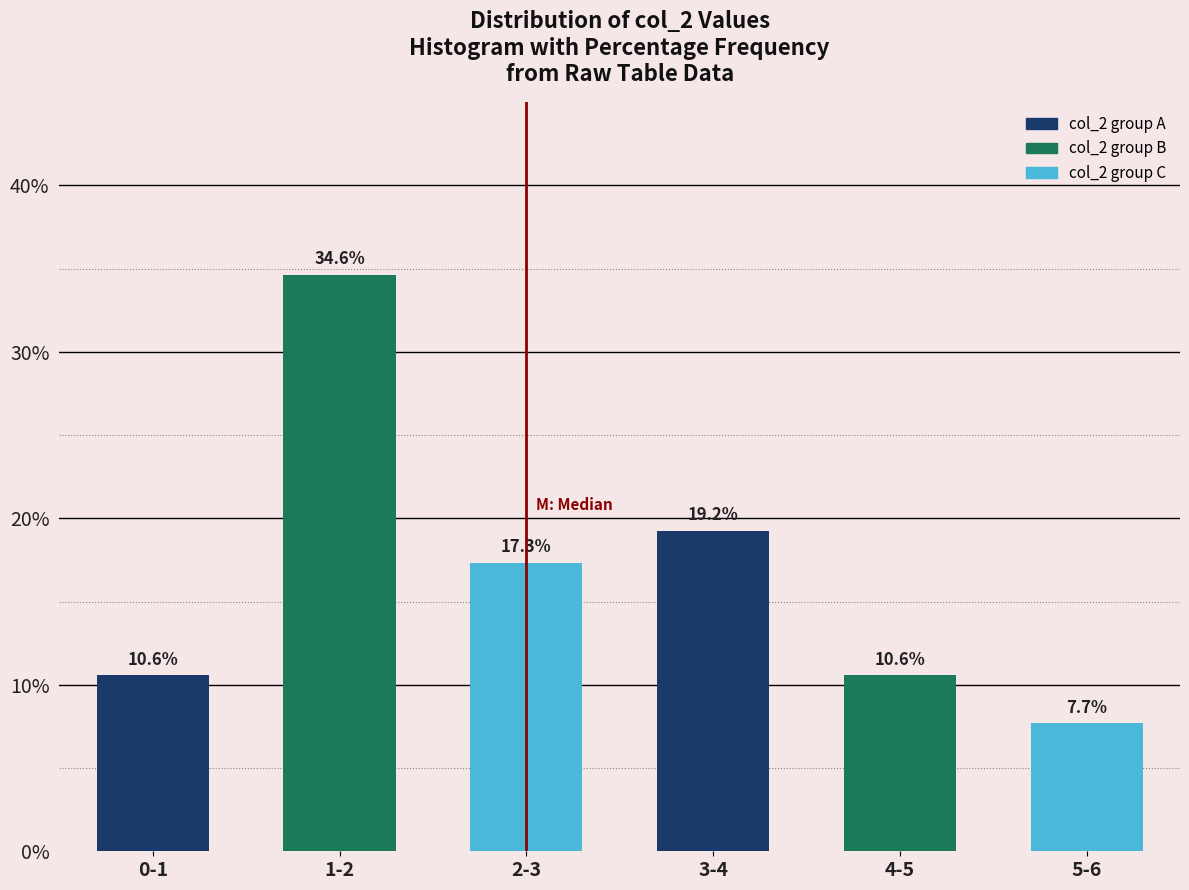

Reading left to right, extract all data points from this chart.

0-1=10.6	1-2=34.6	2-3=17.3	3-4=19.2	4-5=10.6	5-6=7.7